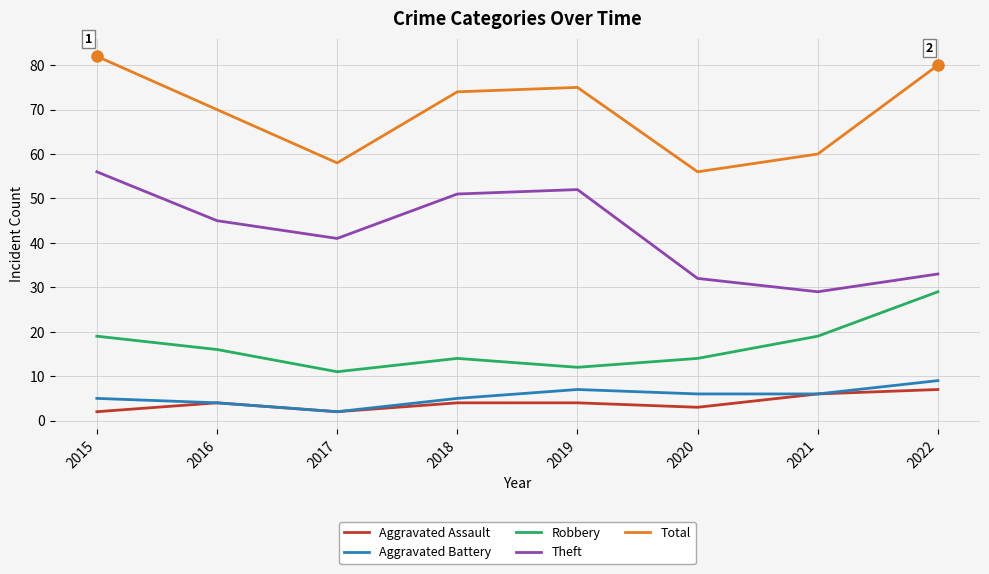

Is the value of Theft at 2015 greater than the value of Total at 2015?

No